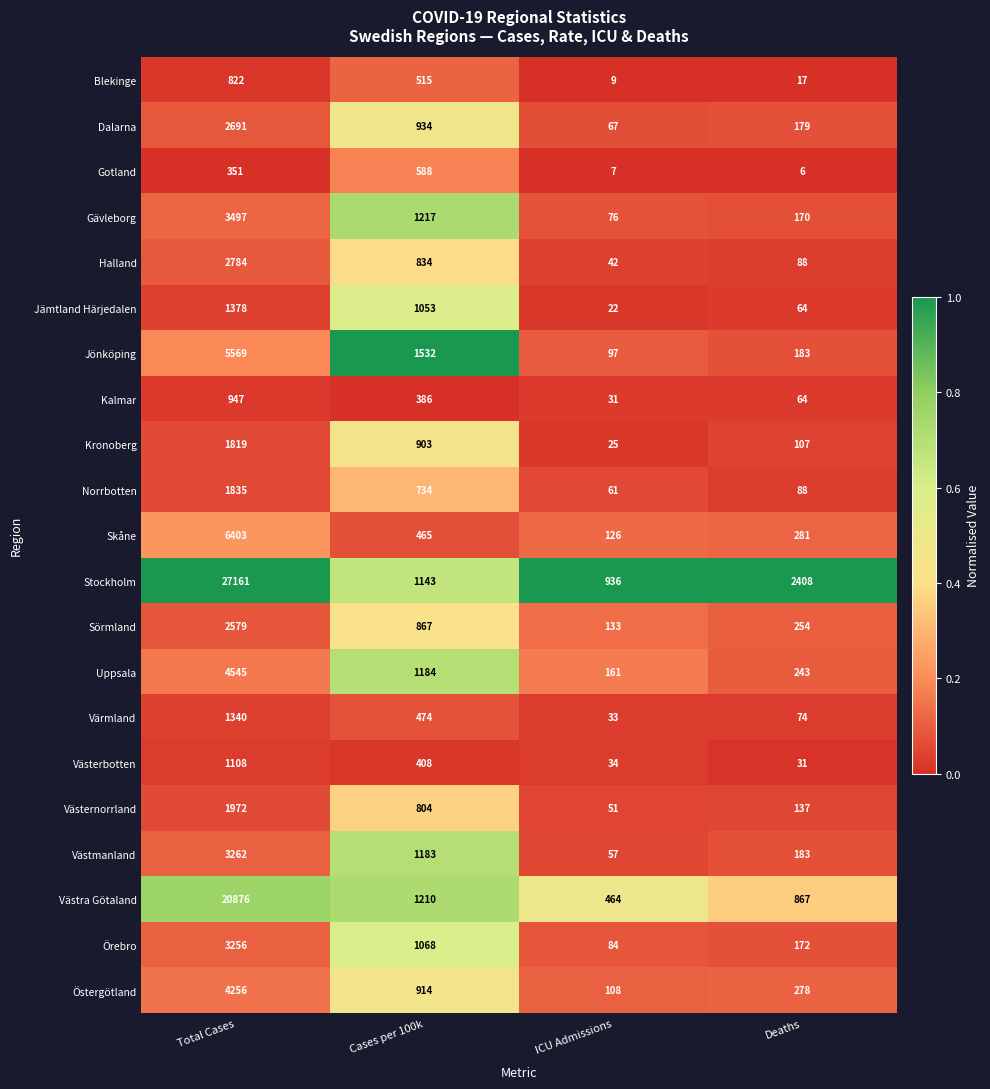

How many data points does each series have?

4